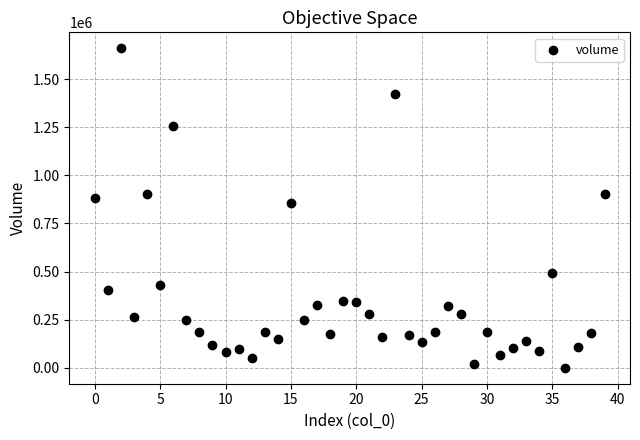

What Y value in the scatter plot is closest to 829827?

856436.7